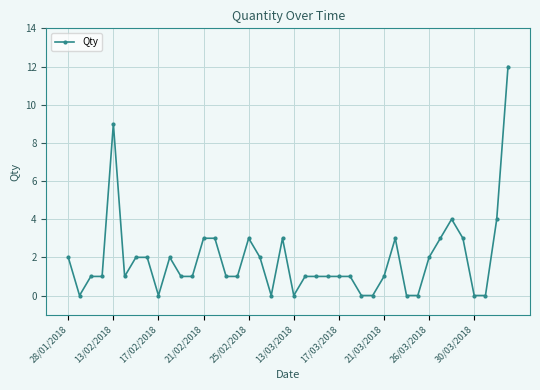

What is the maximum value shown in the chart?

12